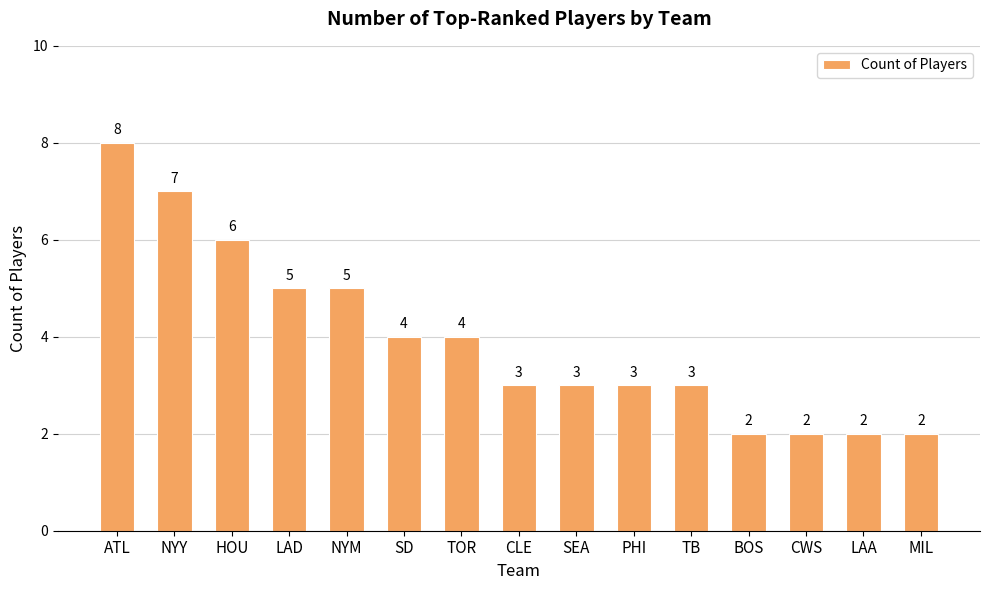

What is the label of the 8th bar from the left?

CLE